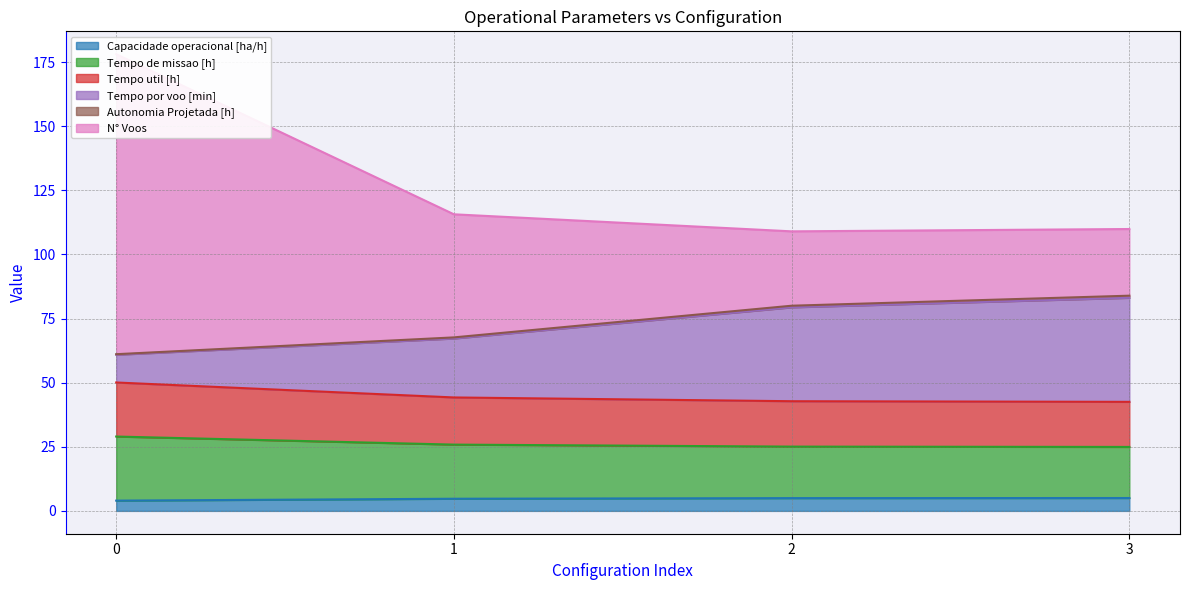

True or false: Tempo util [h] and N° Voos intersect in this chart.

False